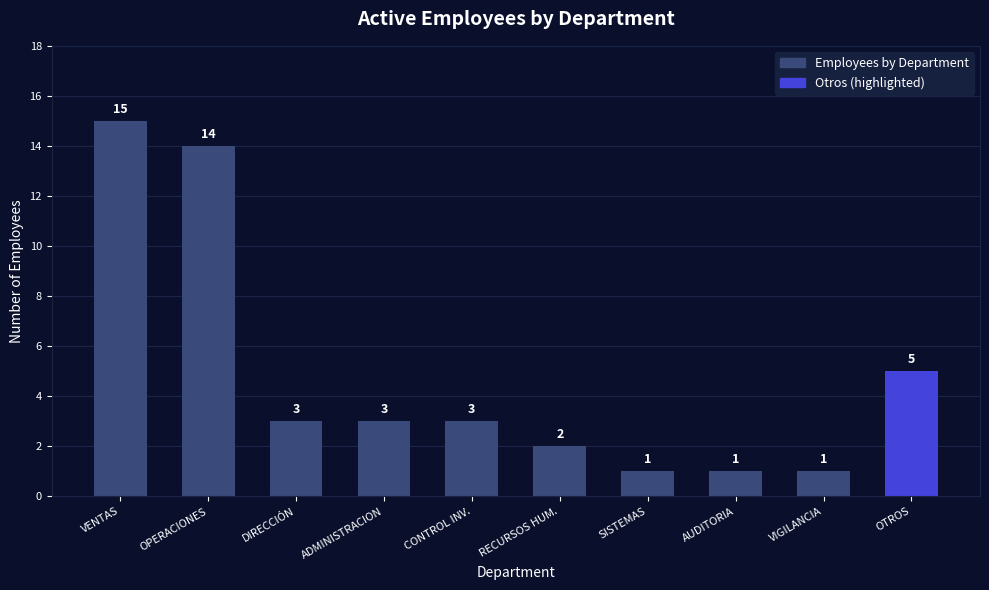

Between VIGILANCIA and RECURSOS HUM., which is larger?

RECURSOS HUM.